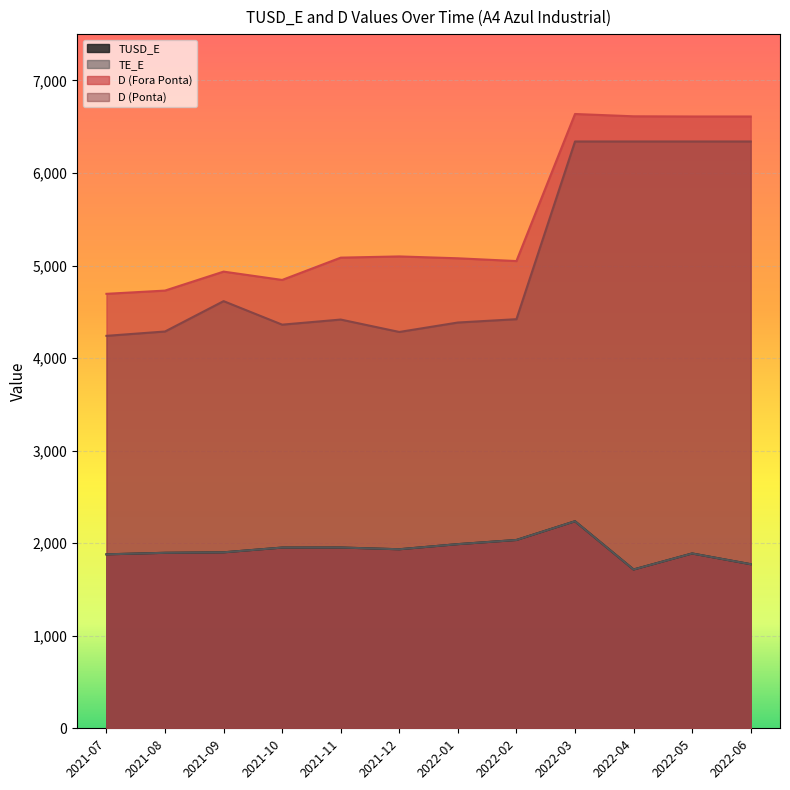

At which label is D (Ponta) closest to 5290?

2021-09